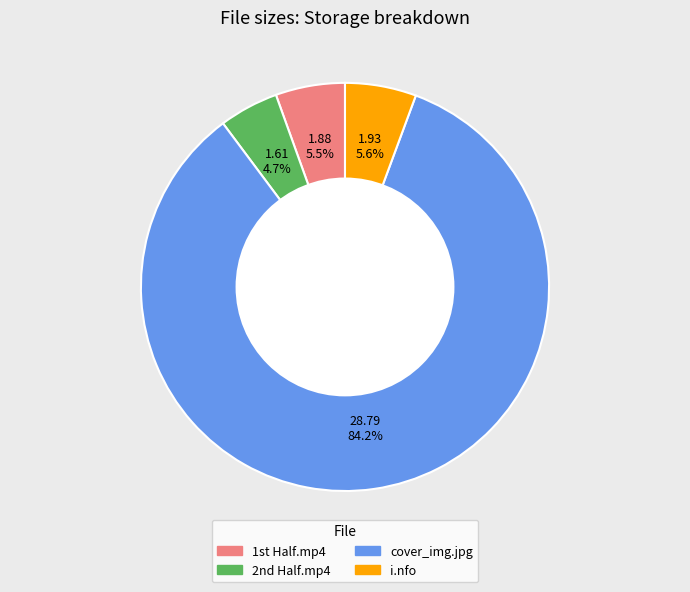

Approximately how many times larger is the value at i.nfo compared to cover_img.jpg?

0.1